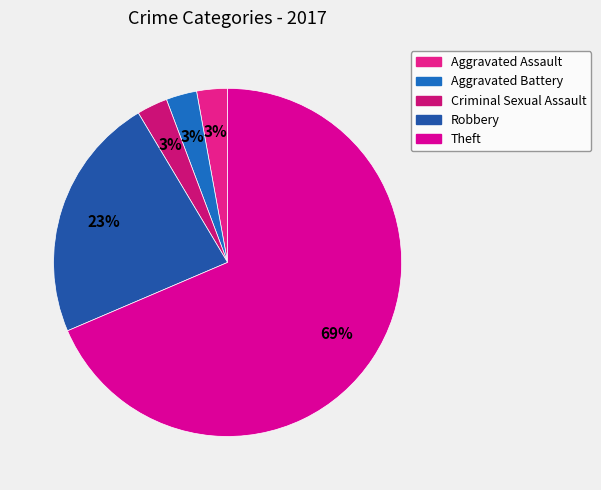

Is it true that Theft is 54% of the pie?

False